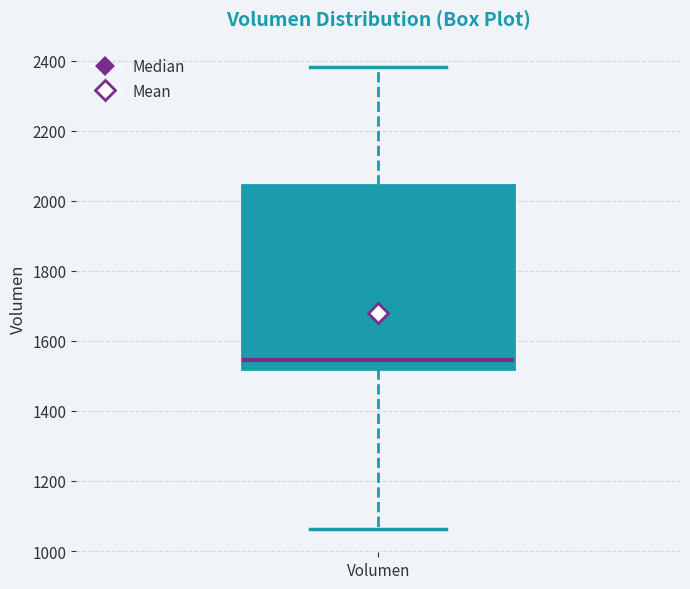

Transcribe this box plot: give where the median line is, the range the box spans, and where the two whiskers end, as read against the y-axis. The values are not printed on the chart, so give them approximately, as read against the axis.

median 1540, box 1520 to 2040, whiskers 1060 to 2380